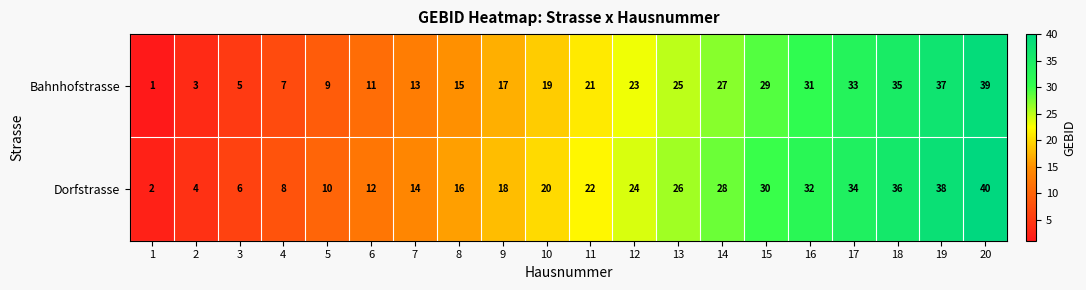

Which label corresponds to the largest value in the chart?

20